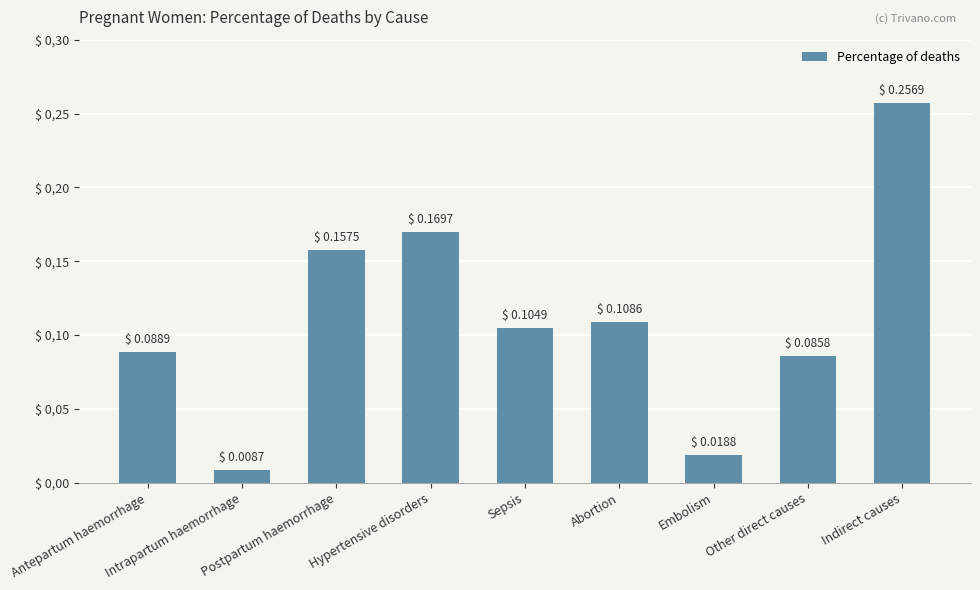

What is the label of the 9th bar from the right?

Antepartum haemorrhage